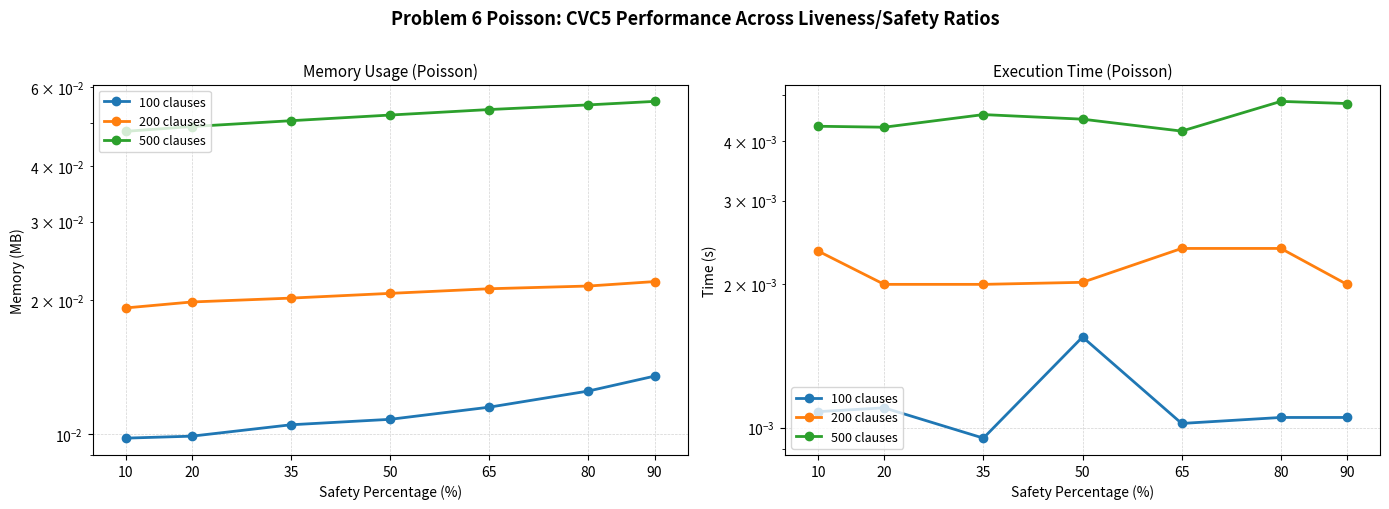

True or false: 100 clauses and 500 clauses cross at least once.

False